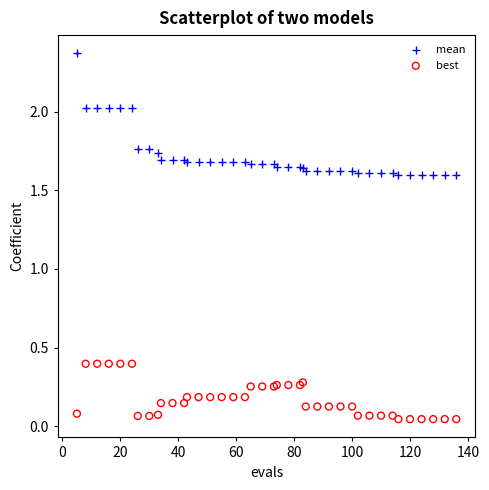

Which series contains the lowest Y value?

best